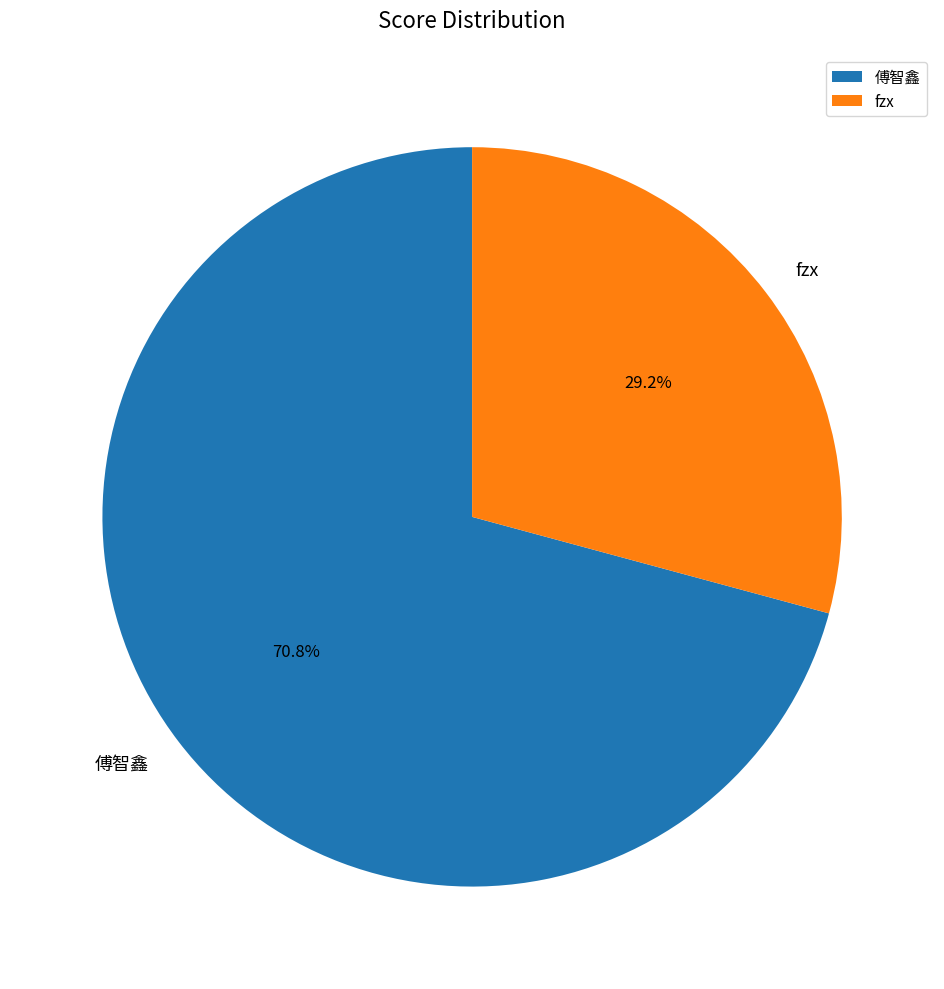

How much of the chart is everything except 傅智鑫?

29.2%